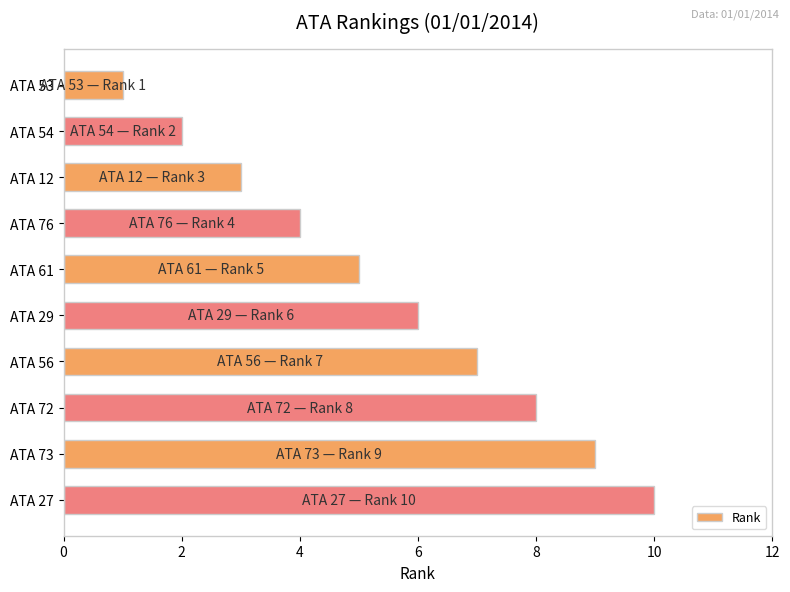

What is the average value?

6